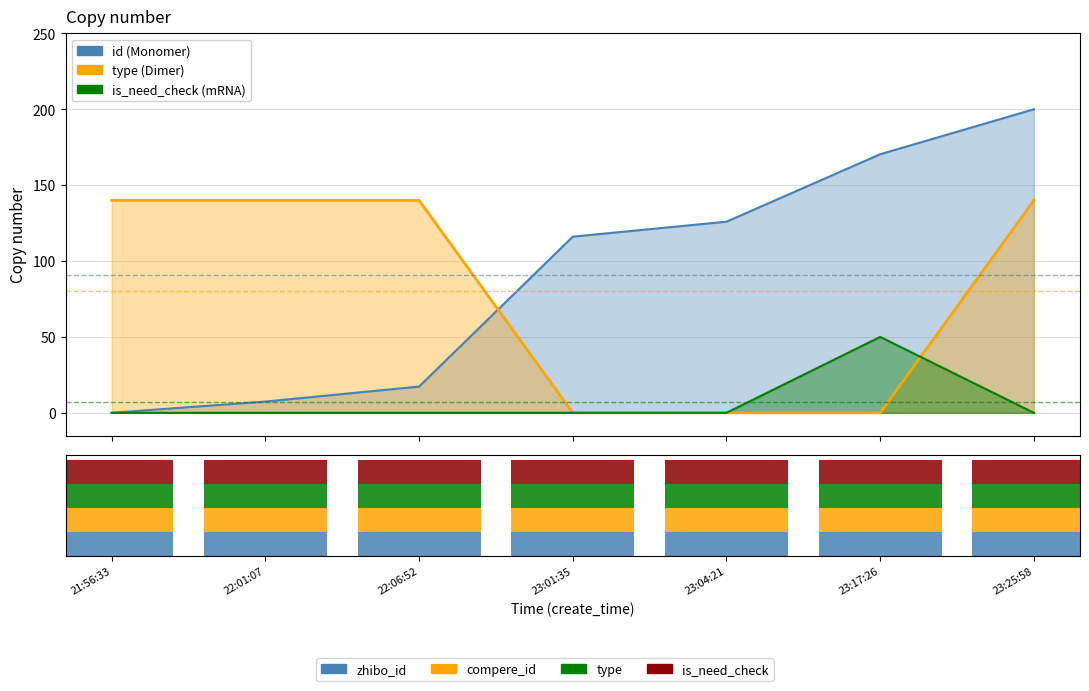

Are the bars horizontal?

No